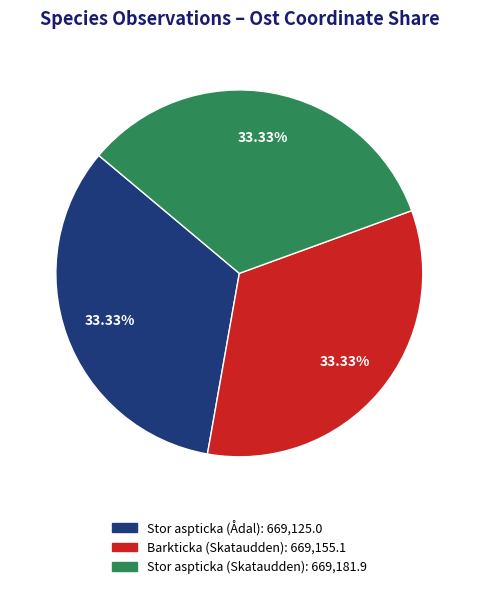

To the nearest percent, what portion does Barkticka (Skataudden) represent?

33%